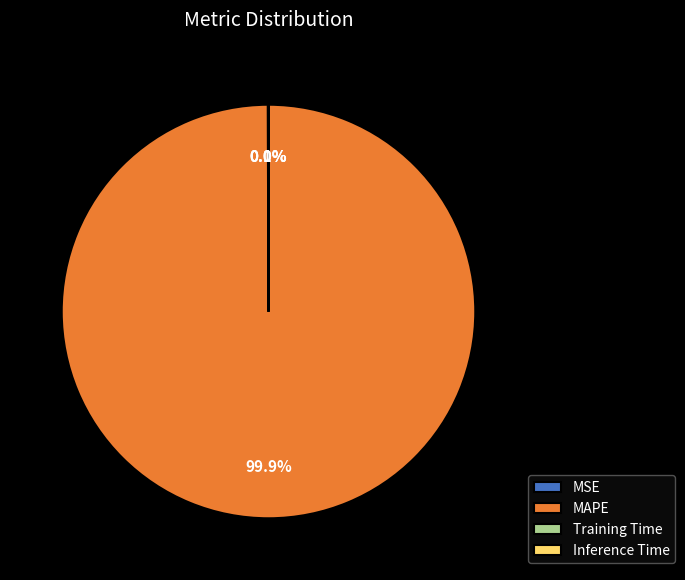

Which category has the biggest portion of the pie?

MAPE